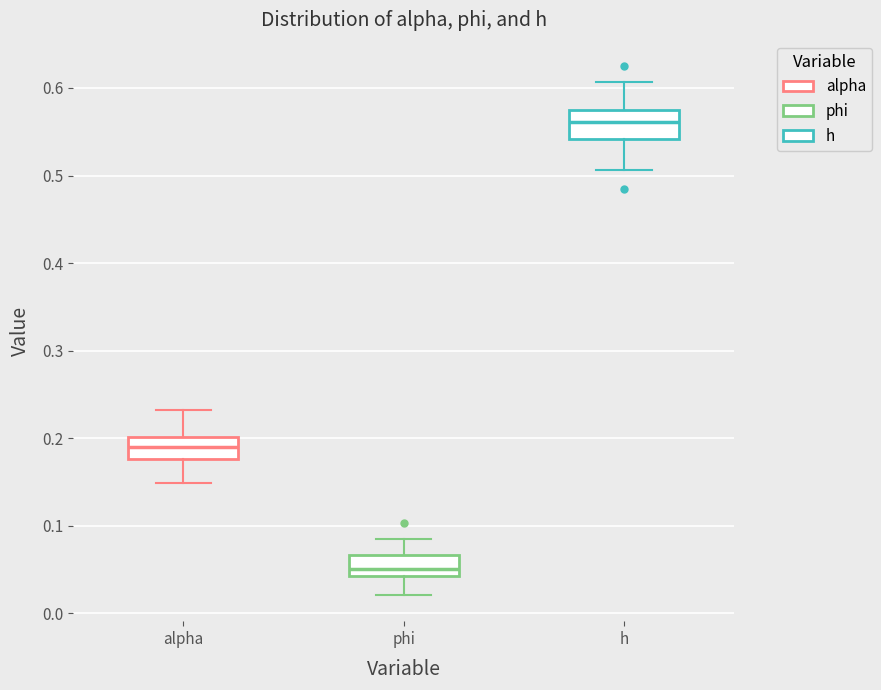

Reading left to right, transcribe this box plot: for each box, give where its median line is, the range the box spans, and where its two whiskers end, as read against the y-axis. The values are not printed on the chart, so give them approximately, as read against the axis.

alpha: median 0.19, box 0.18 to 0.20, whiskers 0.15 to 0.23
phi: median 0.05, box 0.04 to 0.07, whiskers 0.02 to 0.08
h: median 0.56, box 0.54 to 0.57, whiskers 0.51 to 0.61